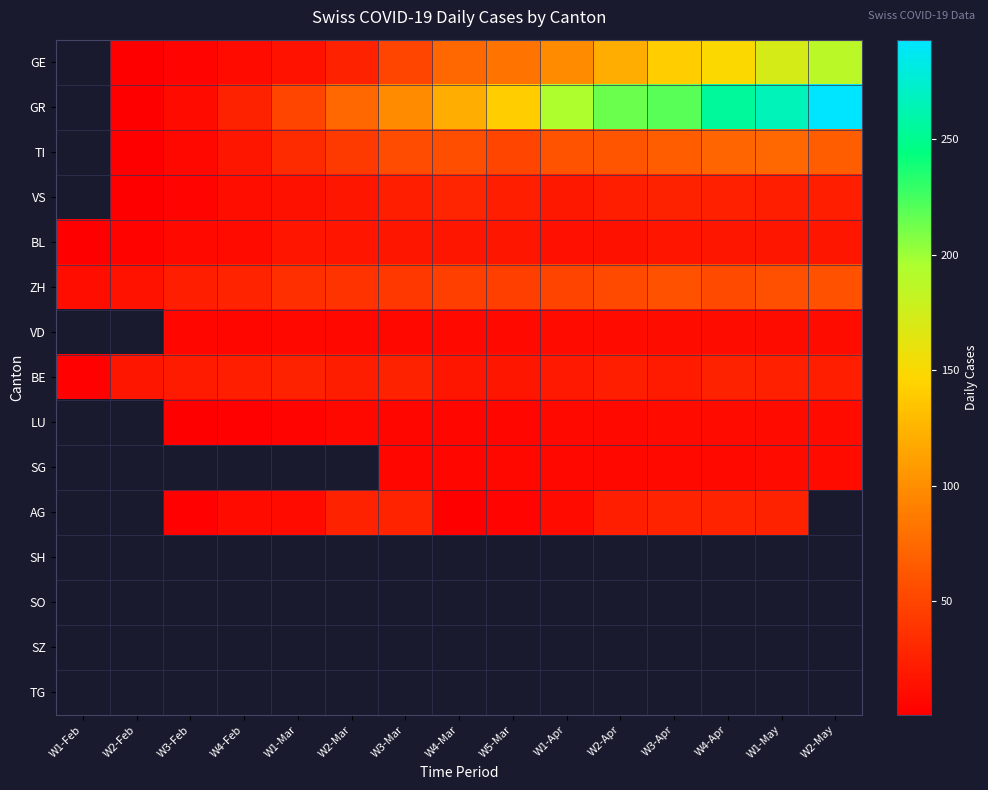

What is the difference between the TI values at W1-Apr and W2-Mar?

17.0